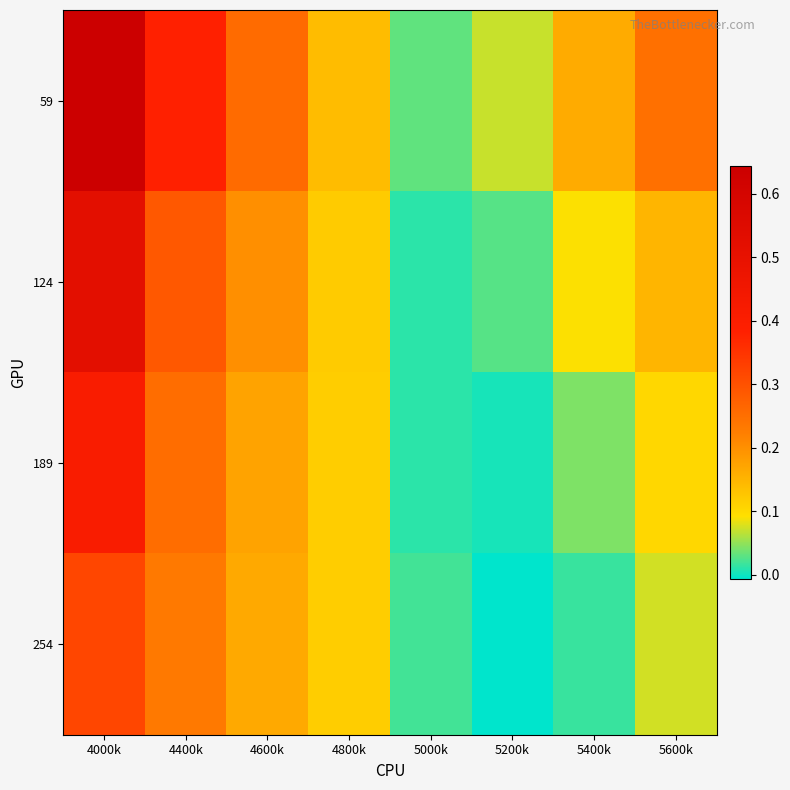

What is the total value across all series at 5200k?

0.1